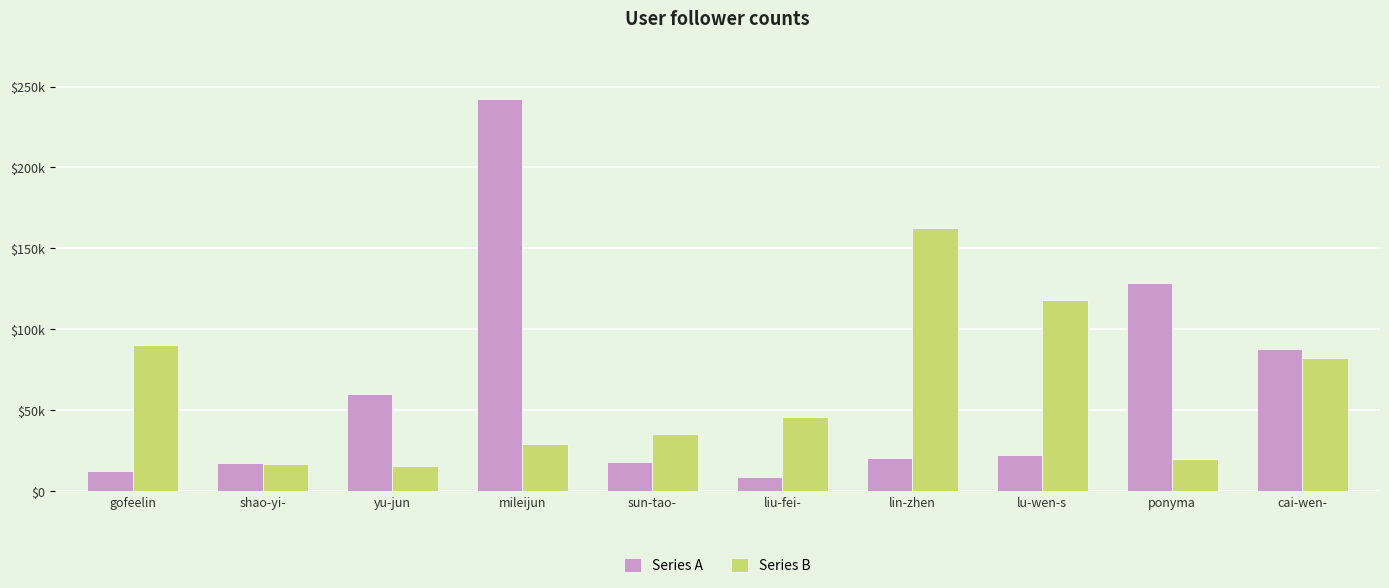

What are all the series names shown in the legend?

Series A, Series B